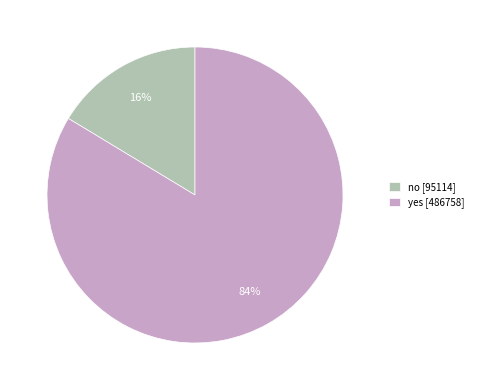

Which slice is the smallest?

no